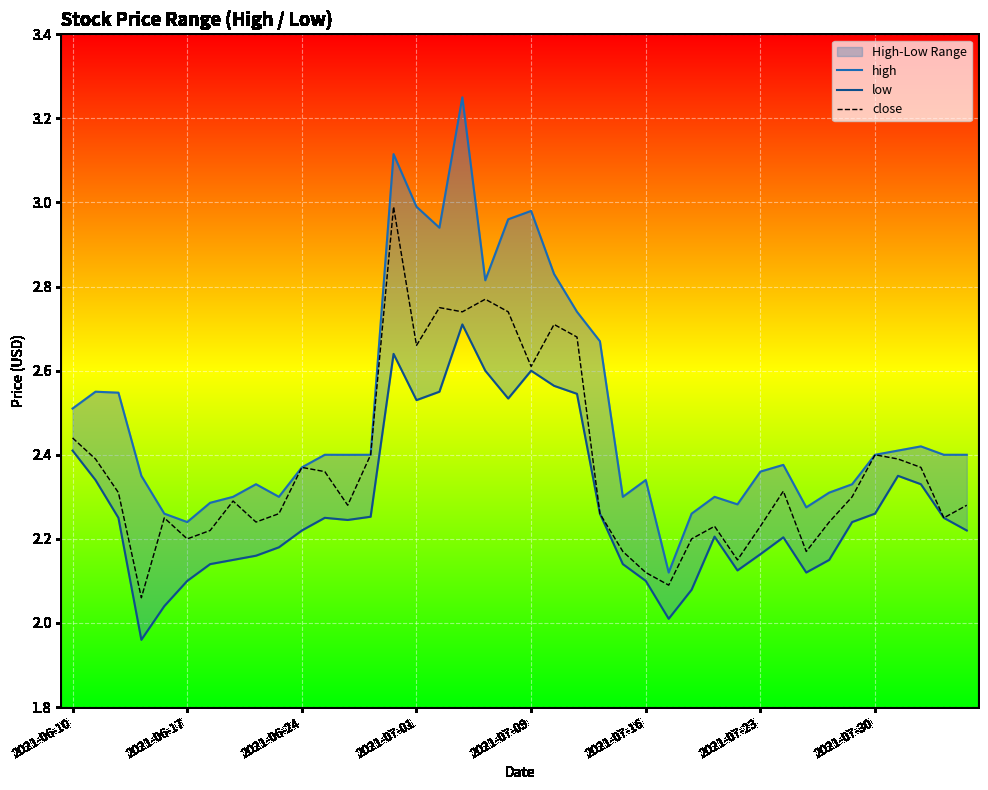

Which series has the largest total across all categories?

high